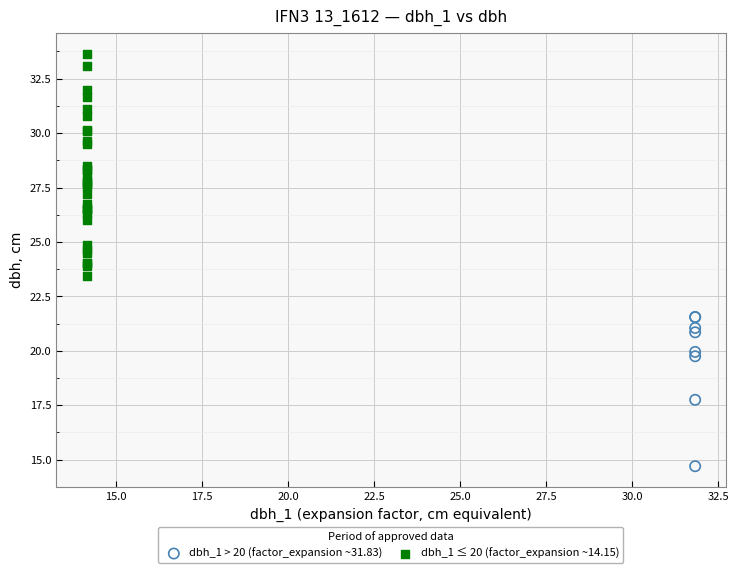

Which series contains the lowest Y value?

dbh_1 > 20 (factor_expansion ~31.83)